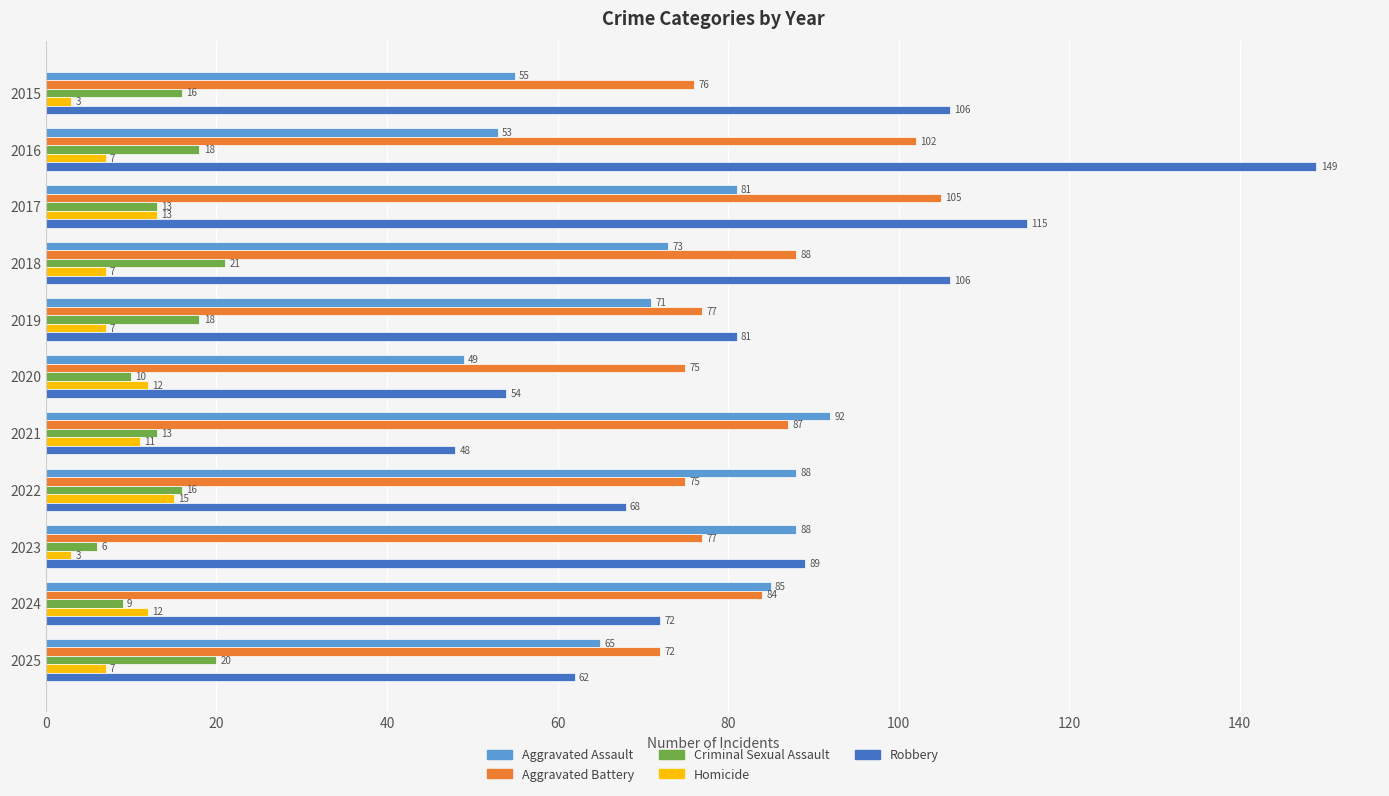

Count the number of categories in the chart.

11